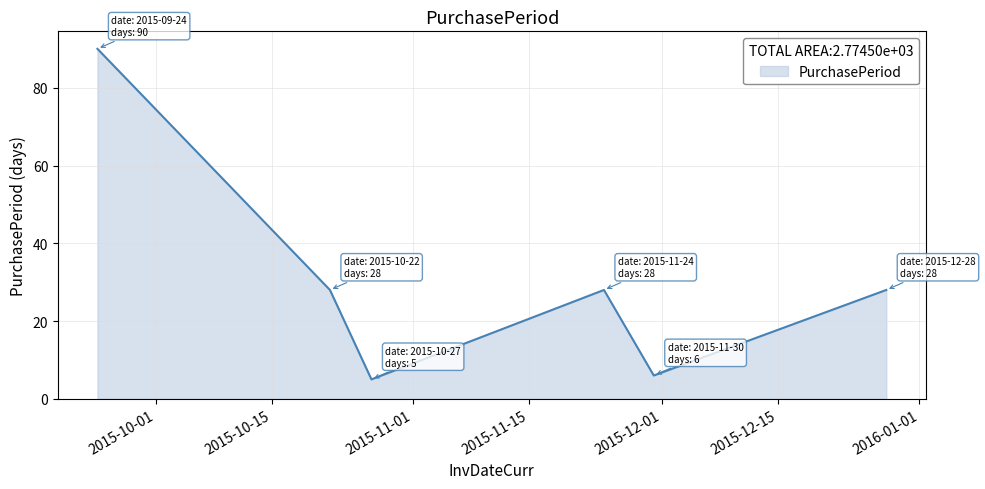

What is the sum of all values?

185